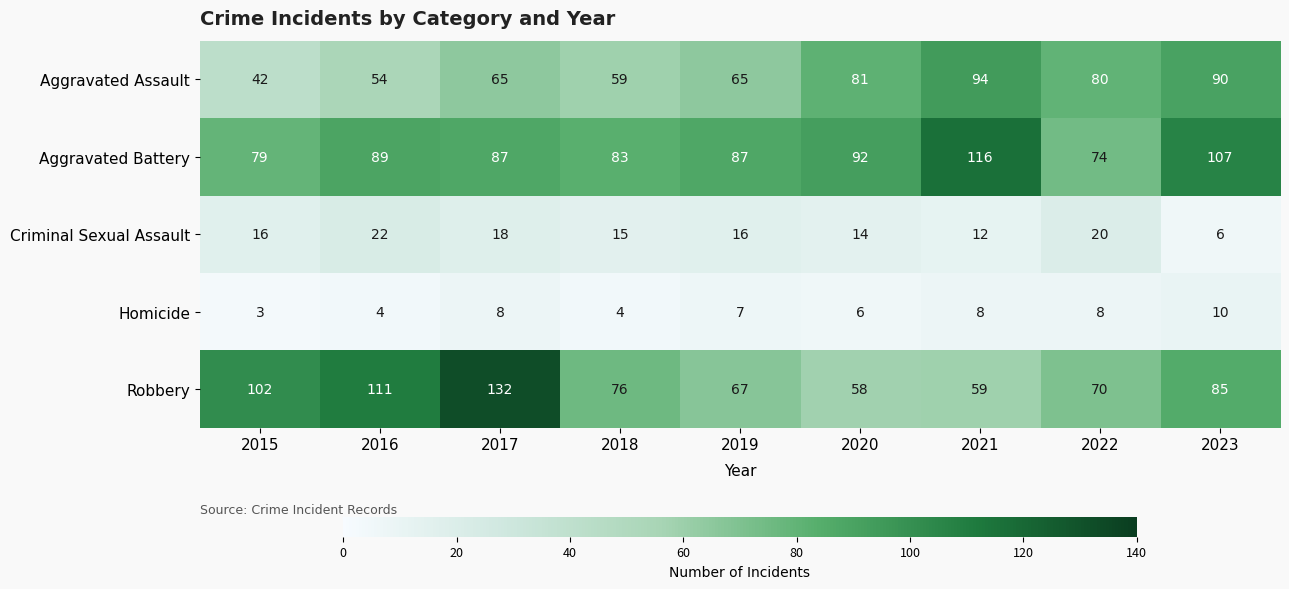

What is the maximum value shown in the chart?

132